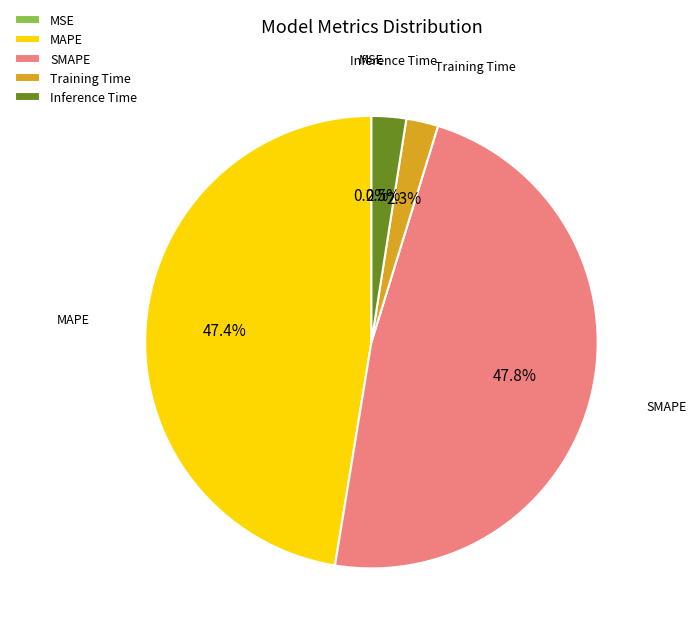

True or false: Inference Time accounts for 8% of the total.

False